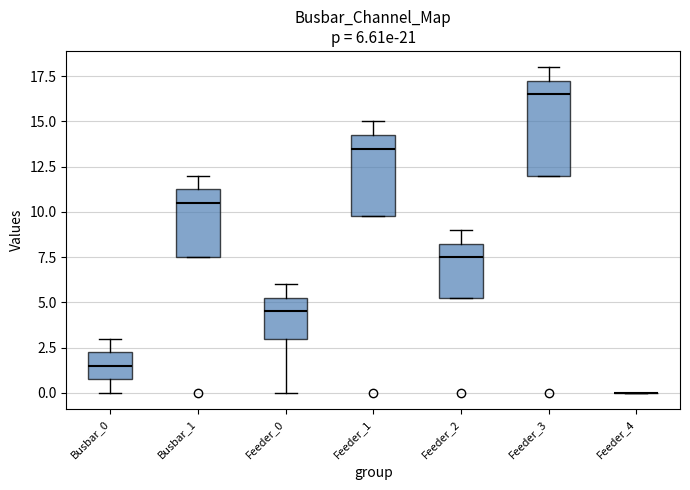

Comparing the boxes themselves (not the whiskers), which one is the tallest?

Feeder_3